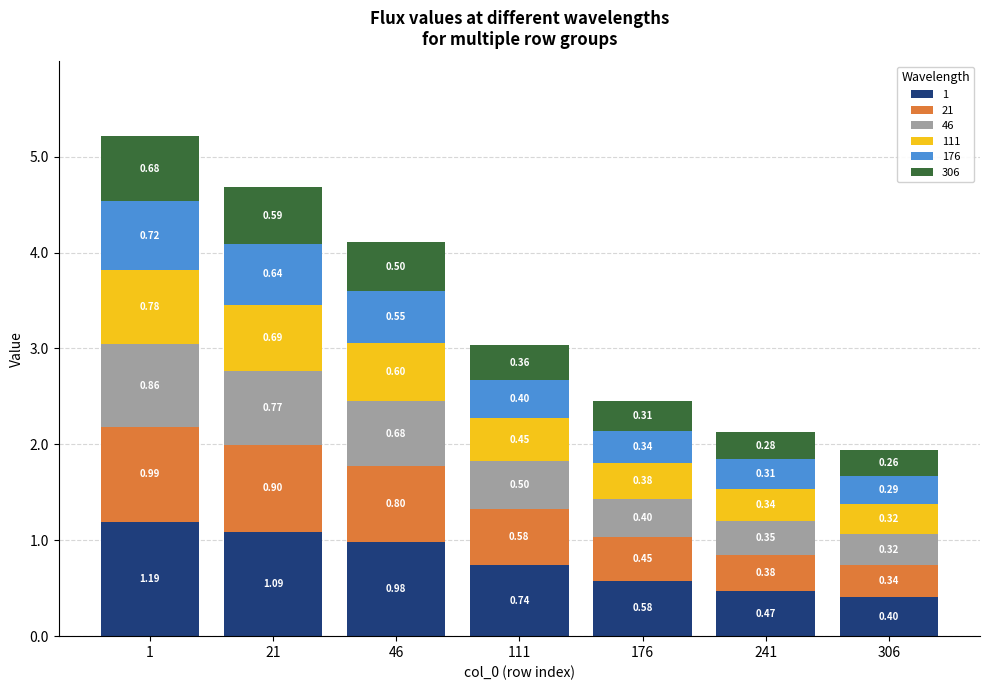

What is the total value across all series at 306?

1.9